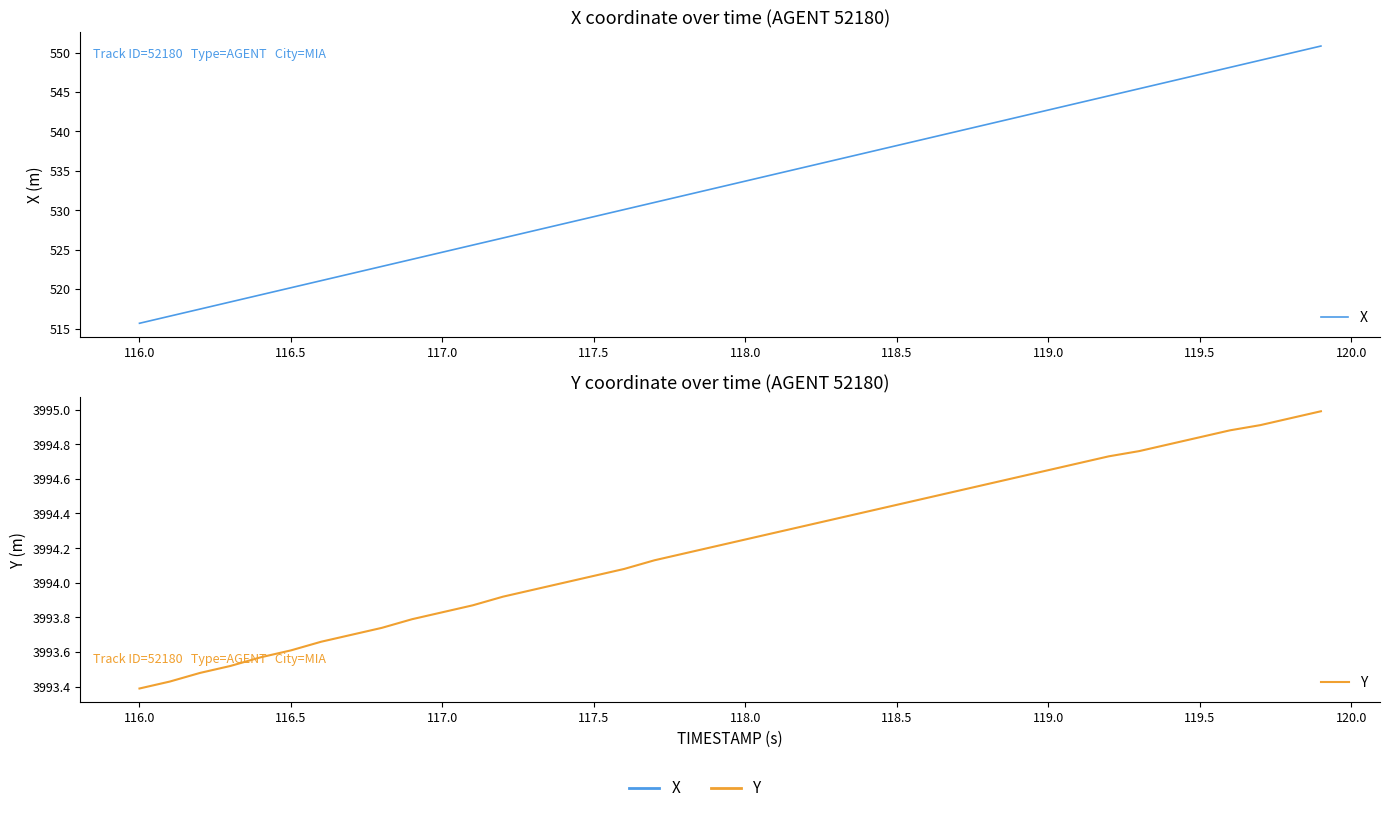

How many data points in X are above 533?

20